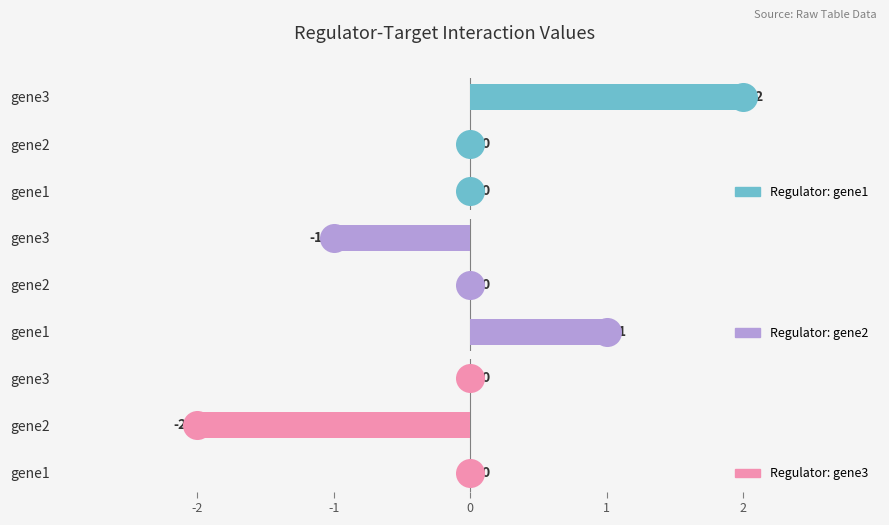

What is the total value across all series at gene2?

-2